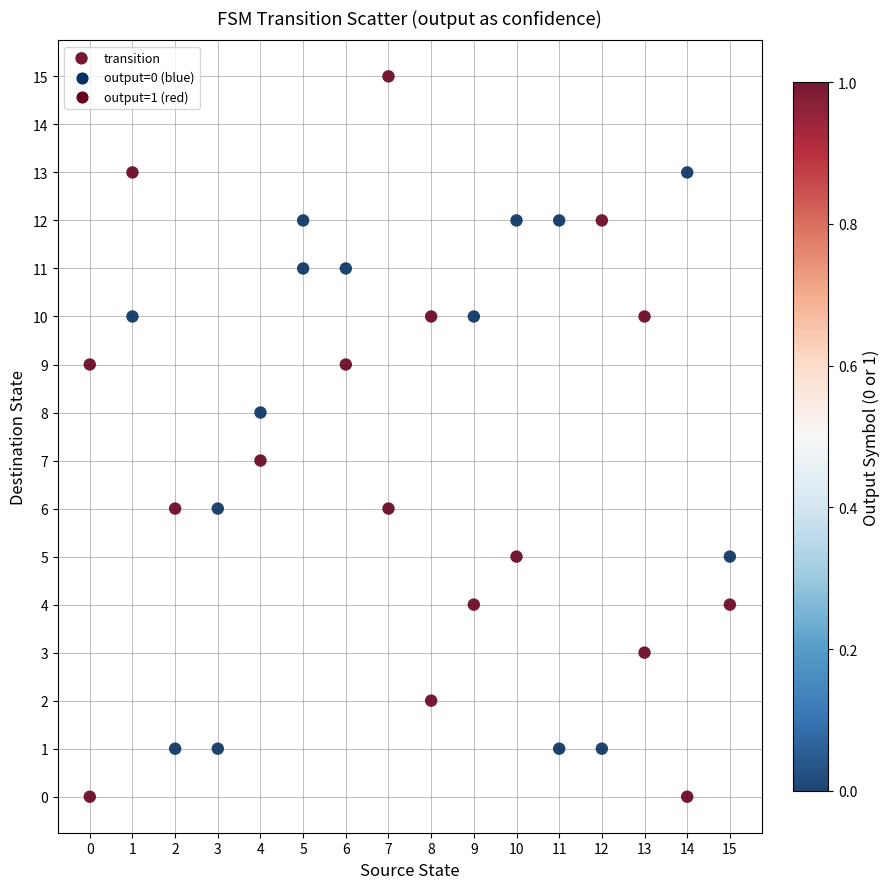

What is the range of Y values (max minus min)?

15